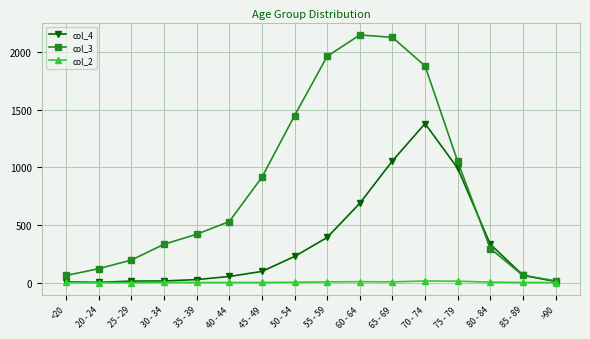

Which category has the highest value in the col_4 series?

70 - 74